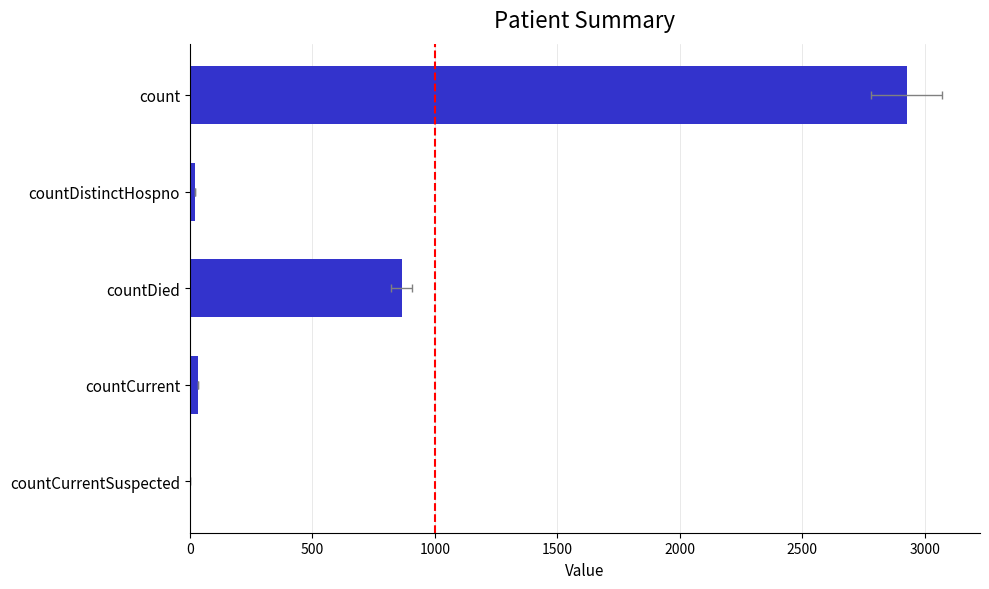

What is the difference between the maximum and minimum values?

2925